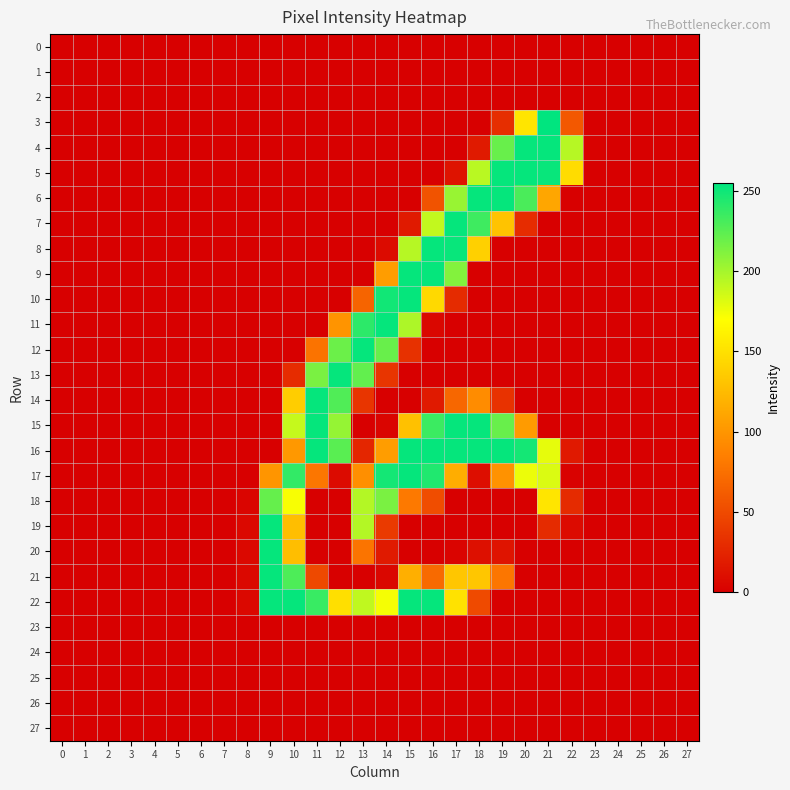

Which series has the largest total across all categories?

16